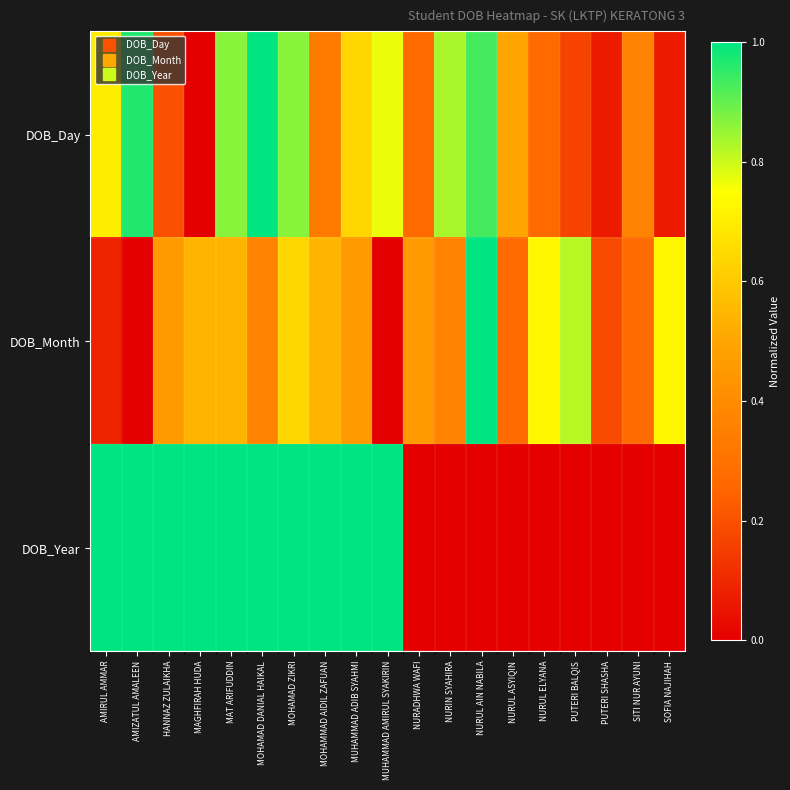

Reading left to right, extract all data points from this chart.

DOB_Day: AMIRUL AMMAR=0.7	AMIZATUL AMALEEN=1.0	HANNAZ ZULAIKHA=0.2	MAGHFIRAH HUDA=0.0	MAT ARIFUDDIN=0.9	MOHAMAD DANIAL HAIKAL=1.0	MOHAMAD ZIKRI=0.9	MOHAMMAD AIDIL ZAFUAN=0.3	MUHAMMAD ADIB SYAHMI=0.6	MUHAMMAD AMIRUL SYAKIRIN=0.8	NURADHWA WAFI=0.3	NURIN SYAHIRA=0.8	NURUL AIN NABILA=0.9	NURUL ASYIQIN=0.5	NURUL ELYANA=0.3	PUTERI BALQIS=0.2	PUTERI SHASHA=0.1	SITI NUR AYUNI=0.4	SOFIA NAJIHAH=0.1
DOB_Month: AMIRUL AMMAR=0.1	AMIZATUL AMALEEN=0.0	HANNAZ ZULAIKHA=0.5	MAGHFIRAH HUDA=0.5	MAT ARIFUDDIN=0.5	MOHAMAD DANIAL HAIKAL=0.4	MOHAMAD ZIKRI=0.6	MOHAMMAD AIDIL ZAFUAN=0.5	MUHAMMAD ADIB SYAHMI=0.5	MUHAMMAD AMIRUL SYAKIRIN=0.0	NURADHWA WAFI=0.5	NURIN SYAHIRA=0.4	NURUL AIN NABILA=1.0	NURUL ASYIQIN=0.3	NURUL ELYANA=0.7	PUTERI BALQIS=0.8	PUTERI SHASHA=0.2	SITI NUR AYUNI=0.3	SOFIA NAJIHAH=0.7
DOB_Year: AMIRUL AMMAR=1.0	AMIZATUL AMALEEN=1.0	HANNAZ ZULAIKHA=1.0	MAGHFIRAH HUDA=1.0	MAT ARIFUDDIN=1.0	MOHAMAD DANIAL HAIKAL=1.0	MOHAMAD ZIKRI=1.0	MOHAMMAD AIDIL ZAFUAN=1.0	MUHAMMAD ADIB SYAHMI=1.0	MUHAMMAD AMIRUL SYAKIRIN=1.0	NURADHWA WAFI=0.0	NURIN SYAHIRA=0.0	NURUL AIN NABILA=0.0	NURUL ASYIQIN=0.0	NURUL ELYANA=0.0	PUTERI BALQIS=0.0	PUTERI SHASHA=0.0	SITI NUR AYUNI=0.0	SOFIA NAJIHAH=0.0